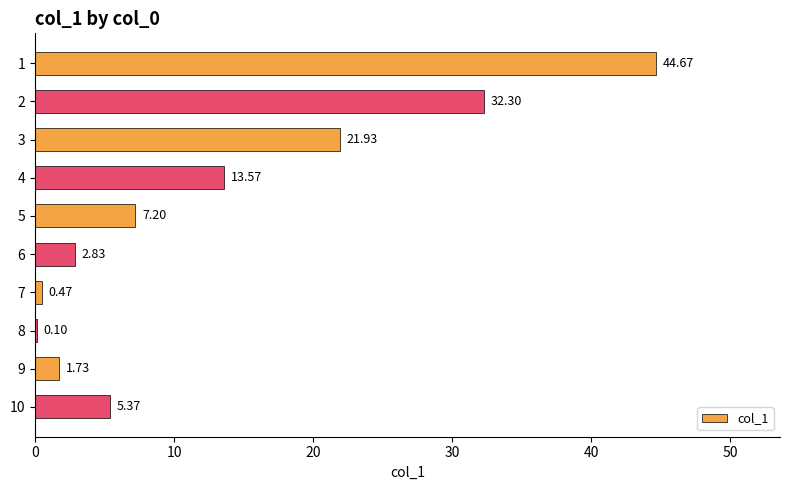

Between 9 and 8, which is larger?

9